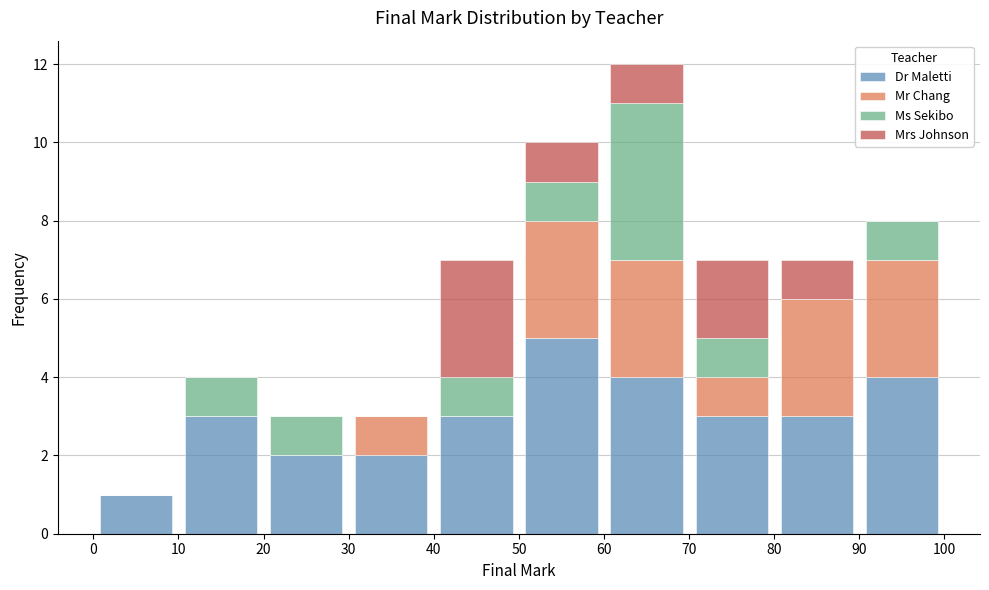

What is the total height of the stacked bar covering 10 to 20 on the x-axis? The values are not printed on the chart, so give them approximately, as read against the axis.

4